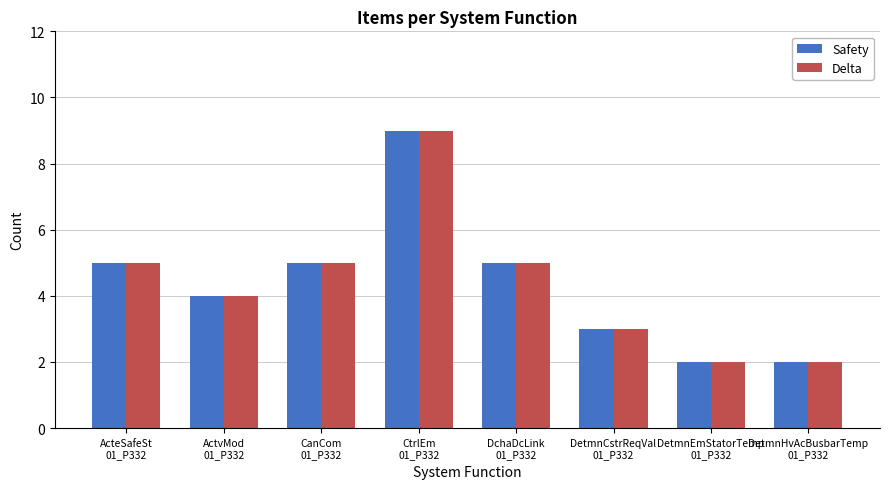

What is the maximum value for Safety?

9